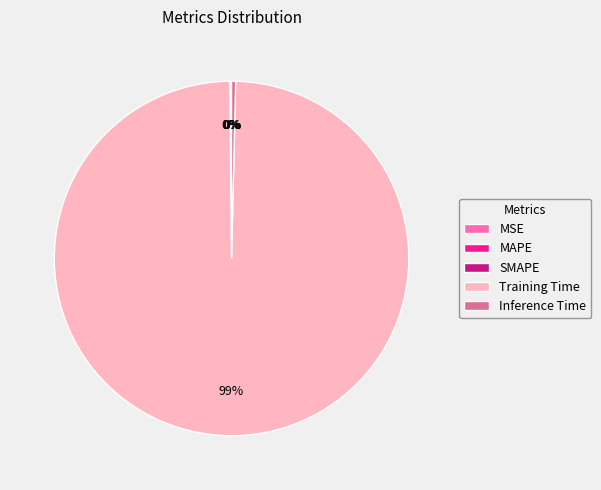

Do Training Time and Inference Time together represent more than half of the pie?

Yes